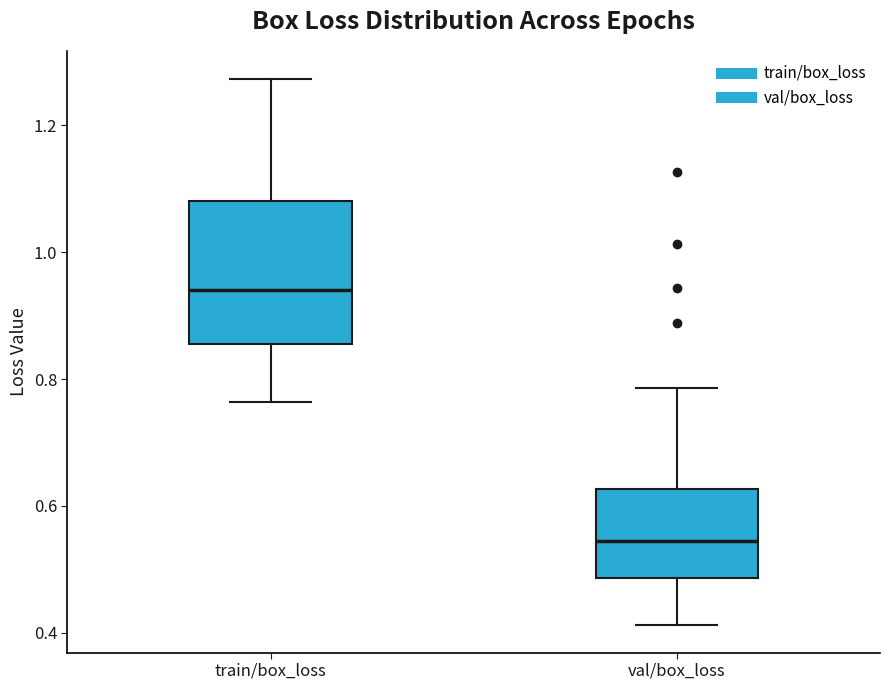

Reading left to right, read every box against the y-axis: the position of its median line, the range the box covers, and the ends of its whiskers. The values are not printed on the chart, so give them approximately, as read against the axis.

train/box_loss: median 0.94, box 0.86 to 1.08, whiskers 0.76 to 1.28
val/box_loss: median 0.54, box 0.48 to 0.62, whiskers 0.42 to 0.78